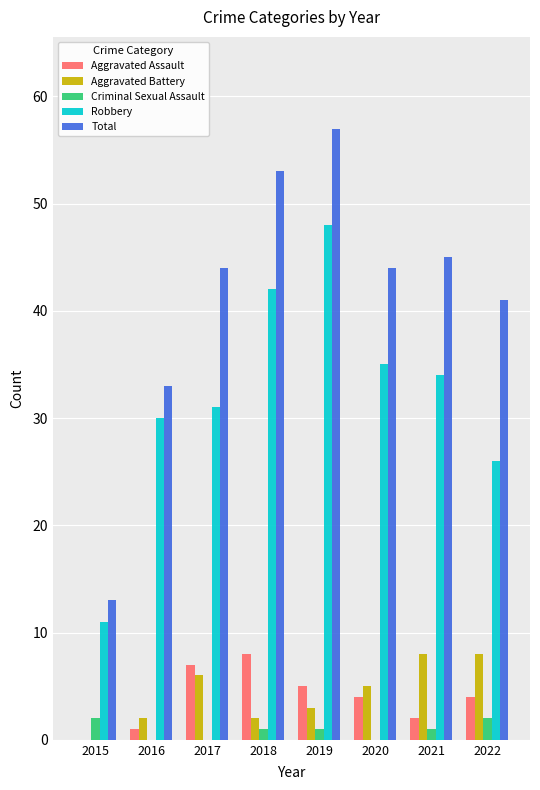

How many groups of bars are there?

8